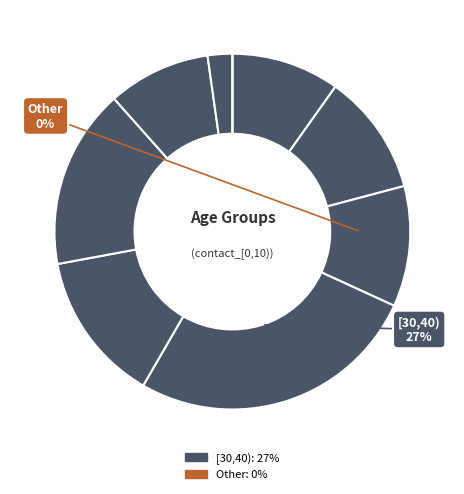

To the nearest percent, what is the combined percentage of [50,60) and [60,70)?

26%